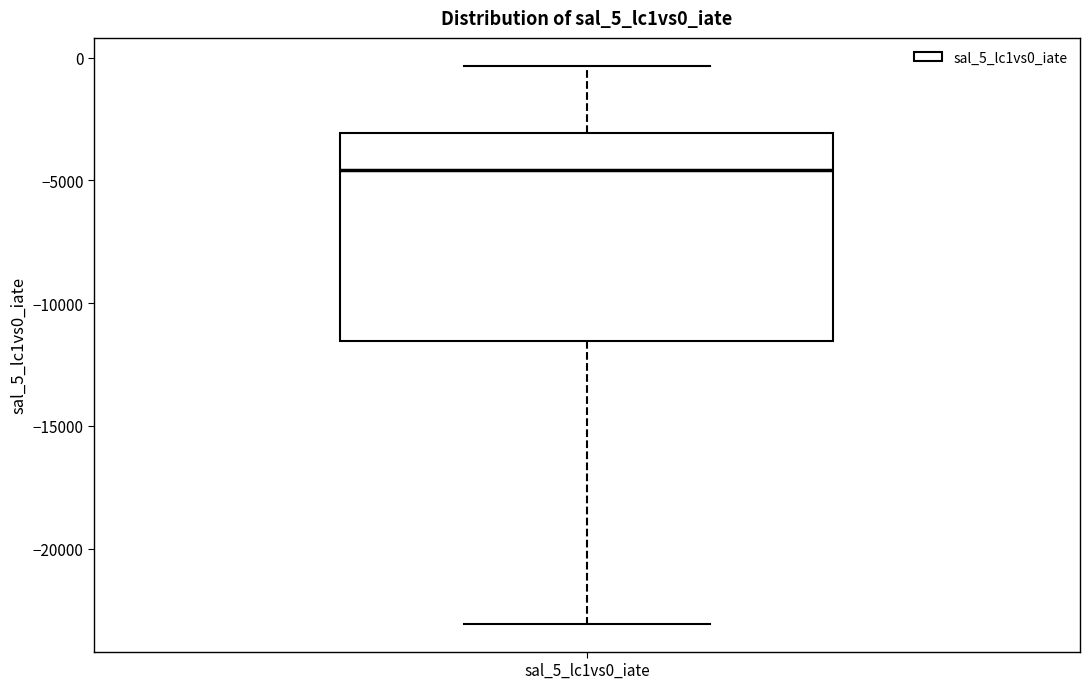

Transcribe this box plot: give where the median line is, the range the box spans, and where the two whiskers end, as read against the y-axis. The values are not printed on the chart, so give them approximately, as read against the axis.

median -4500, box -11500 to -3000, whiskers -23000 to -500